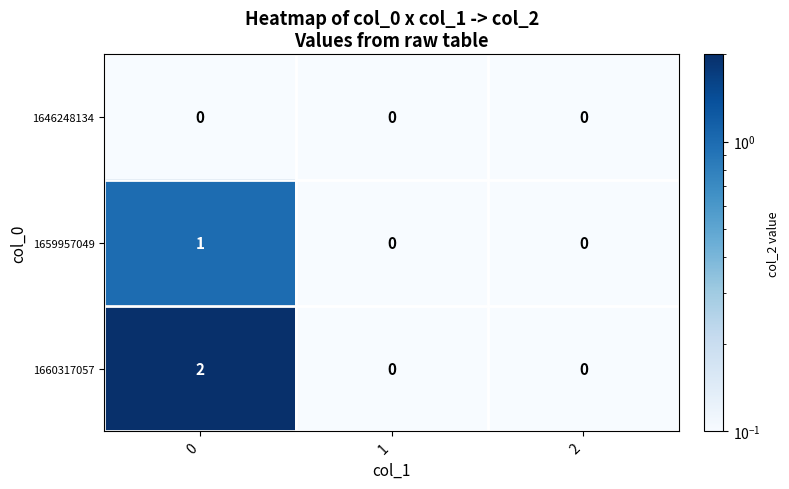

Which series has the largest range (max minus min)?

1660317057